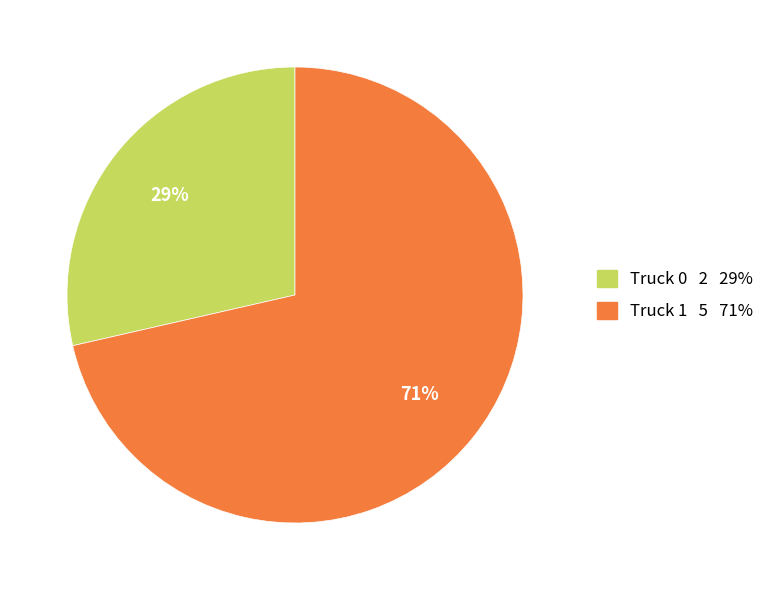

How many segments does this pie chart have?

2